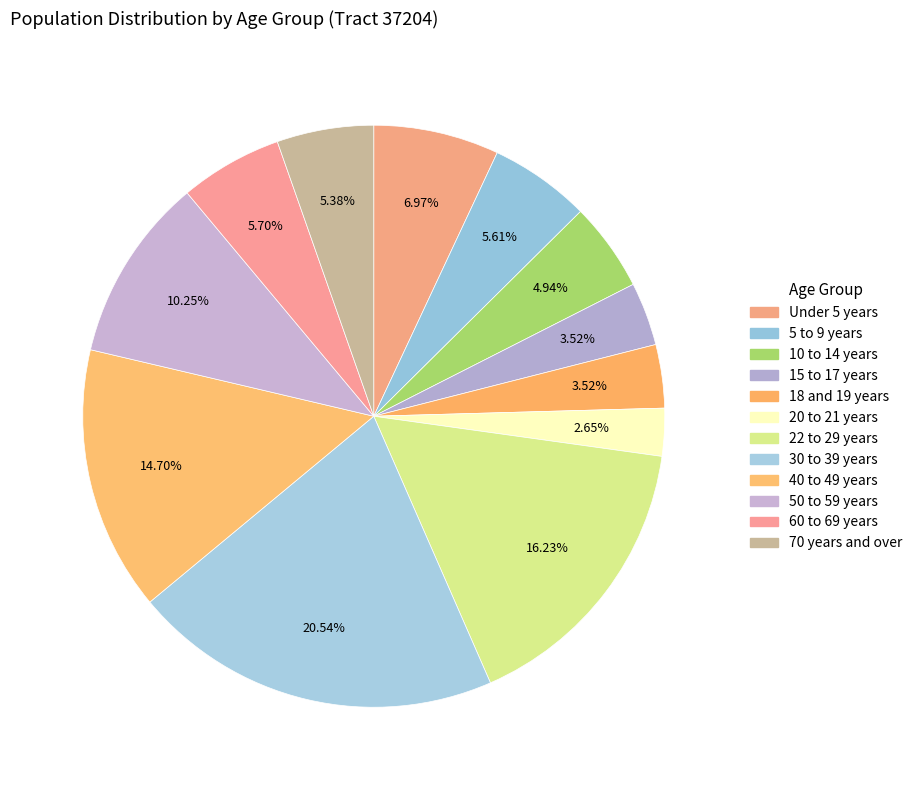

To the nearest percent, what is the combined percentage of 40 to 49 years and 22 to 29 years?

31%